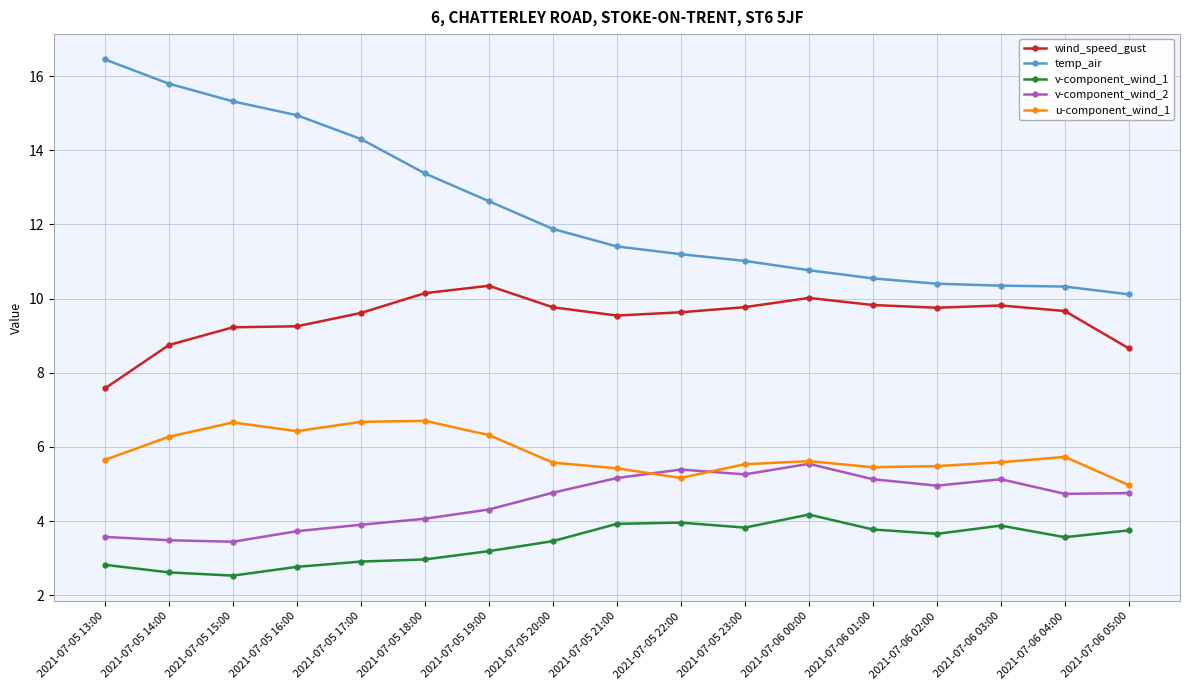

Which category has the lowest value in the wind_speed_gust series?

2021-07-05 13:00